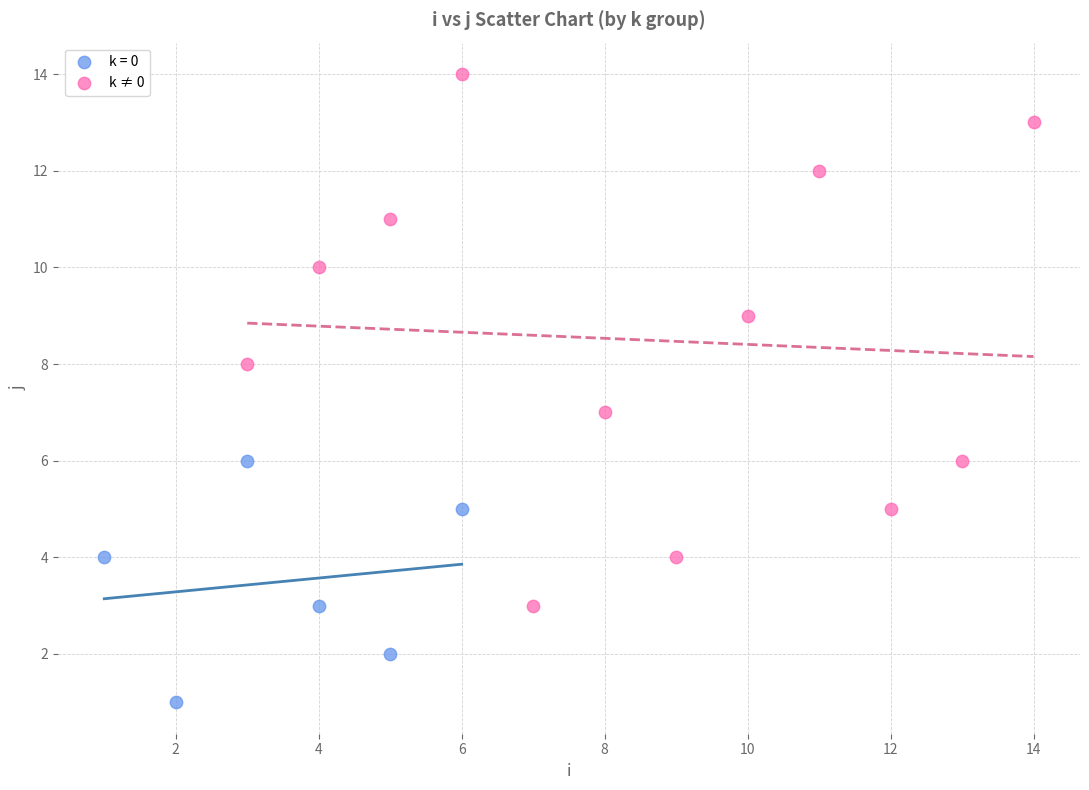

Which series reaches the maximum Y coordinate?

k ≠ 0